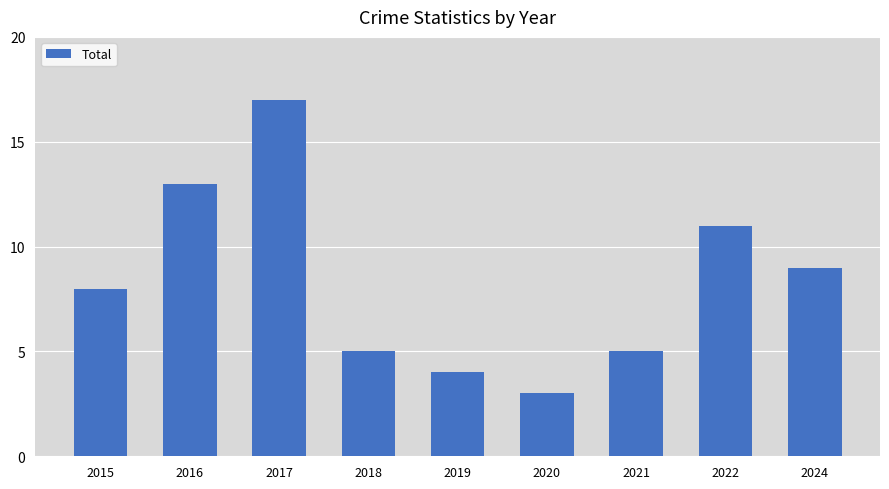

What is the value of the 2nd bar from the left?

13